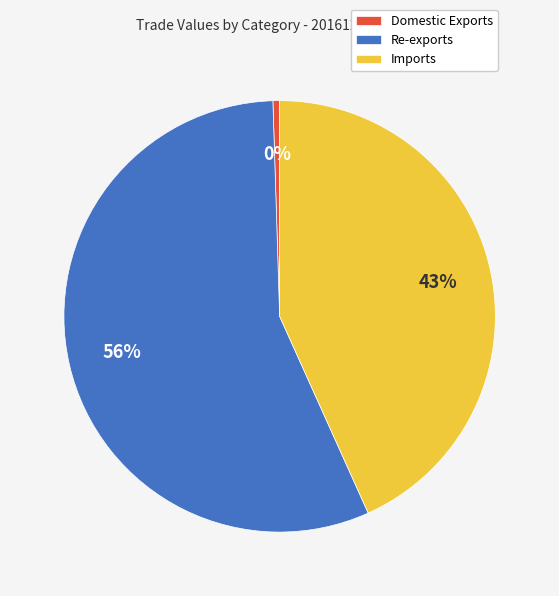

What is the largest slice in the pie chart?

Re-exports